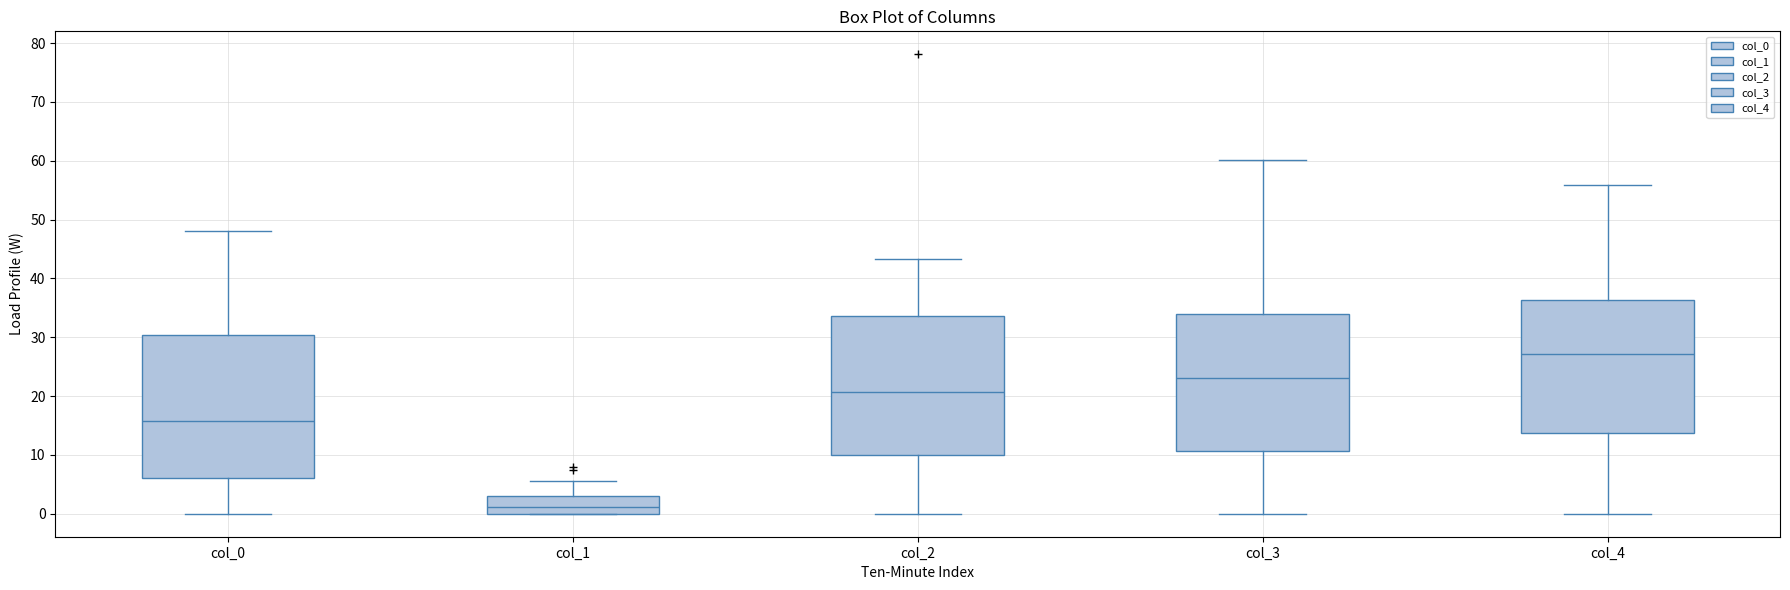

Which box's median line is the highest?

col_4